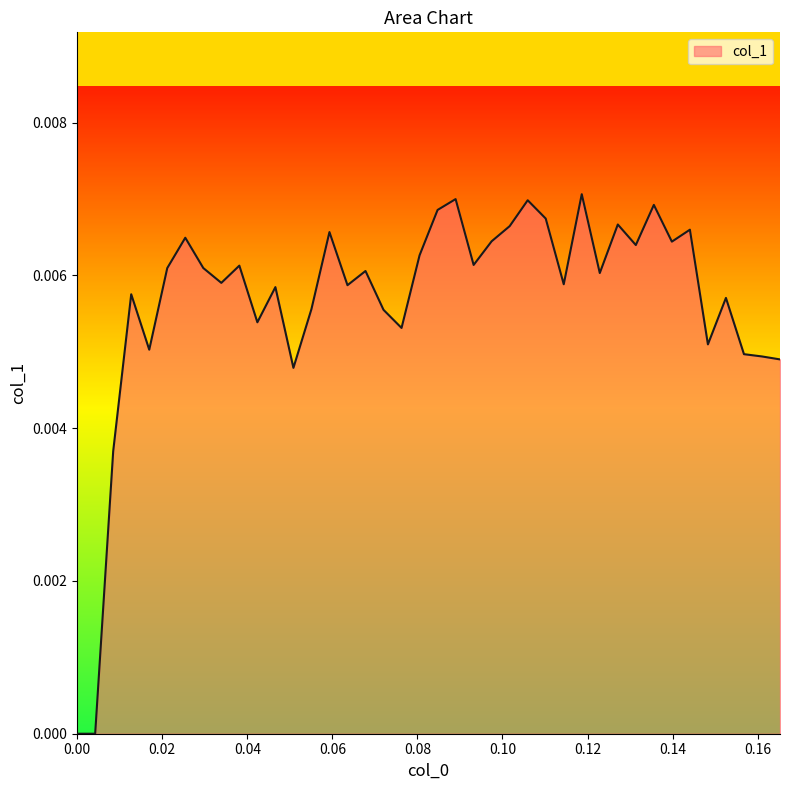

Does the chart have visible grid lines?

No